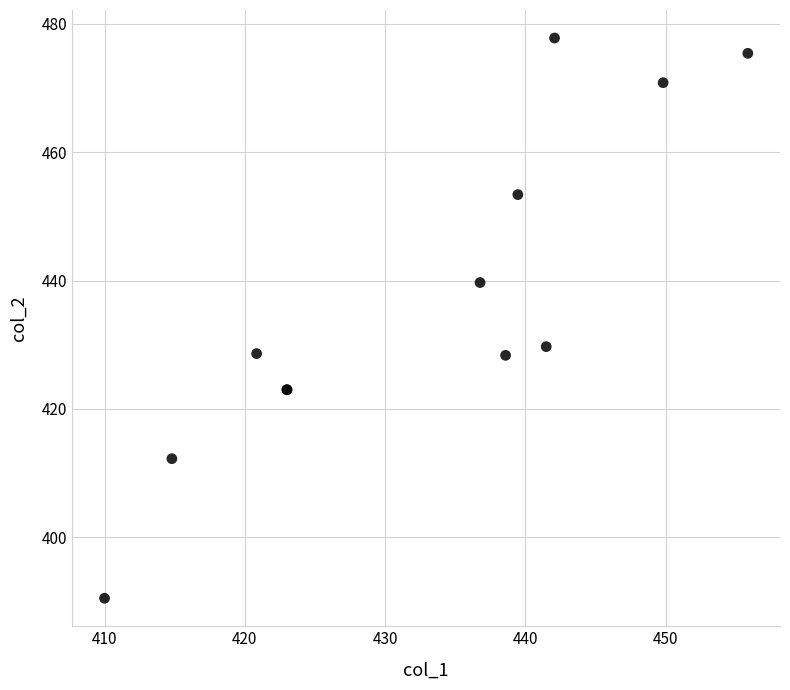

What Y value in the scatter plot is closest to 434?

429.7